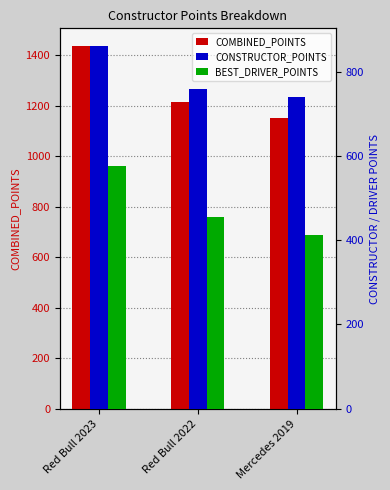

Is the value of CONSTRUCTOR_POINTS at Red Bull 2023 greater than the value of BEST_DRIVER_POINTS at Mercedes 2019?

Yes